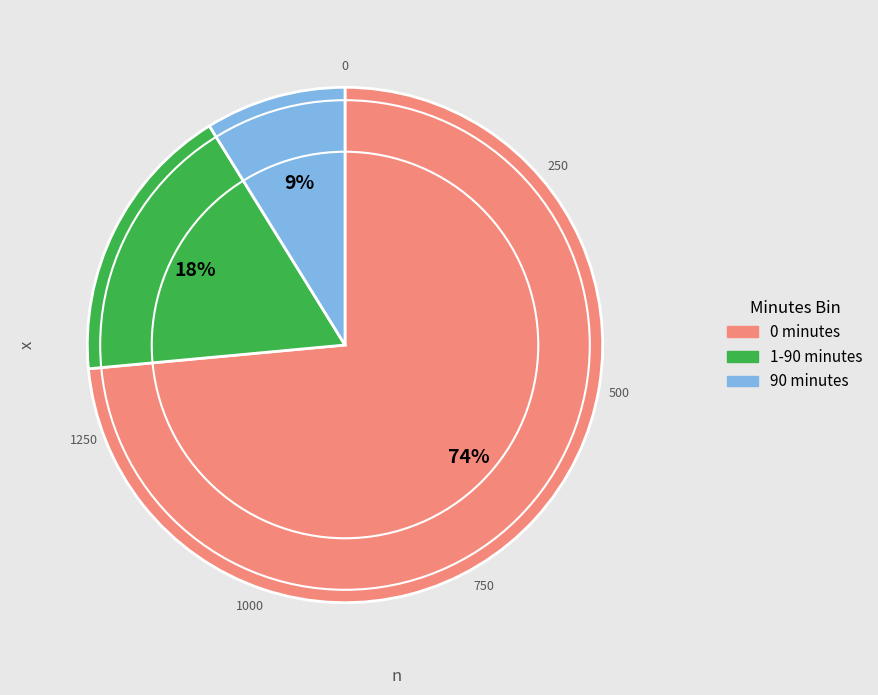

How many segments does this pie chart have?

3